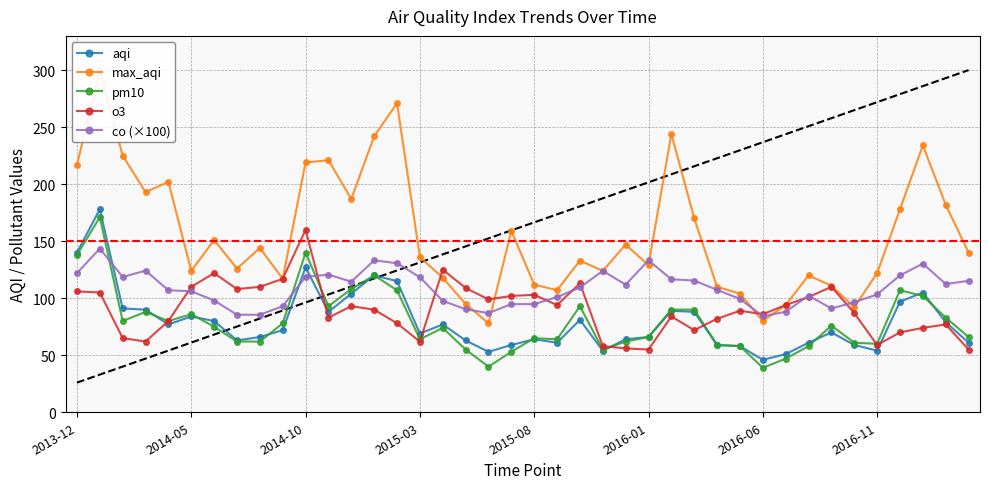

What is the approximate value of pm10 at 2015-08?

65.0